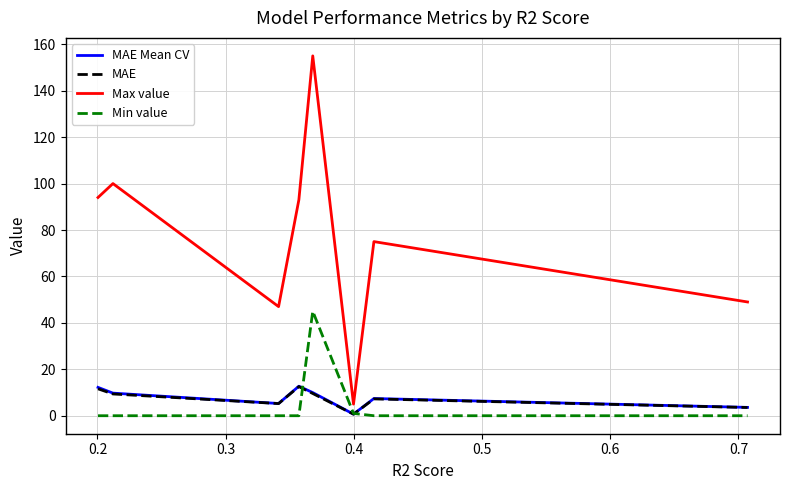

What is the highest value of the Max value series?

155.0